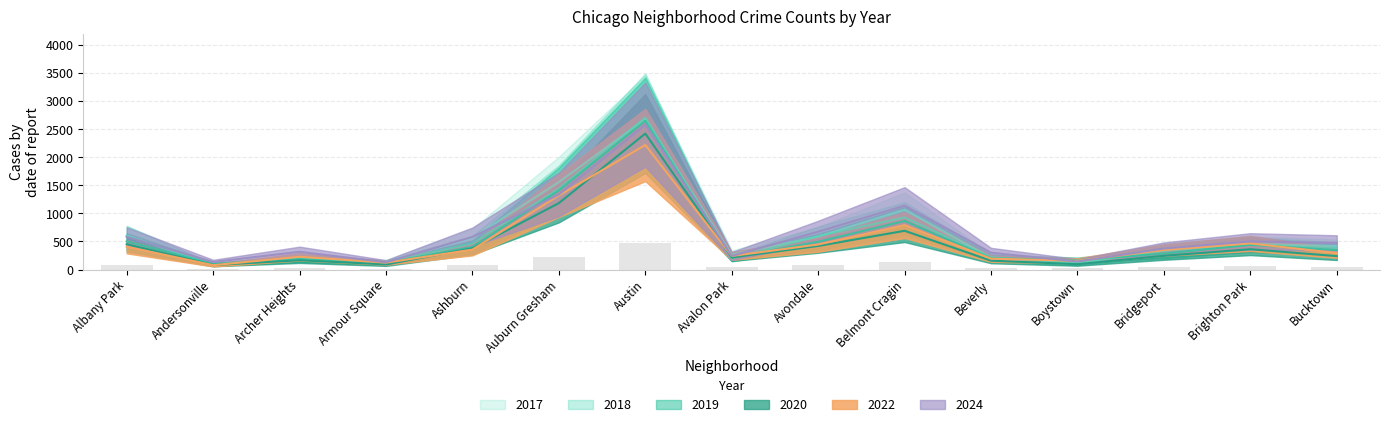

What position from the right is Boystown?

4